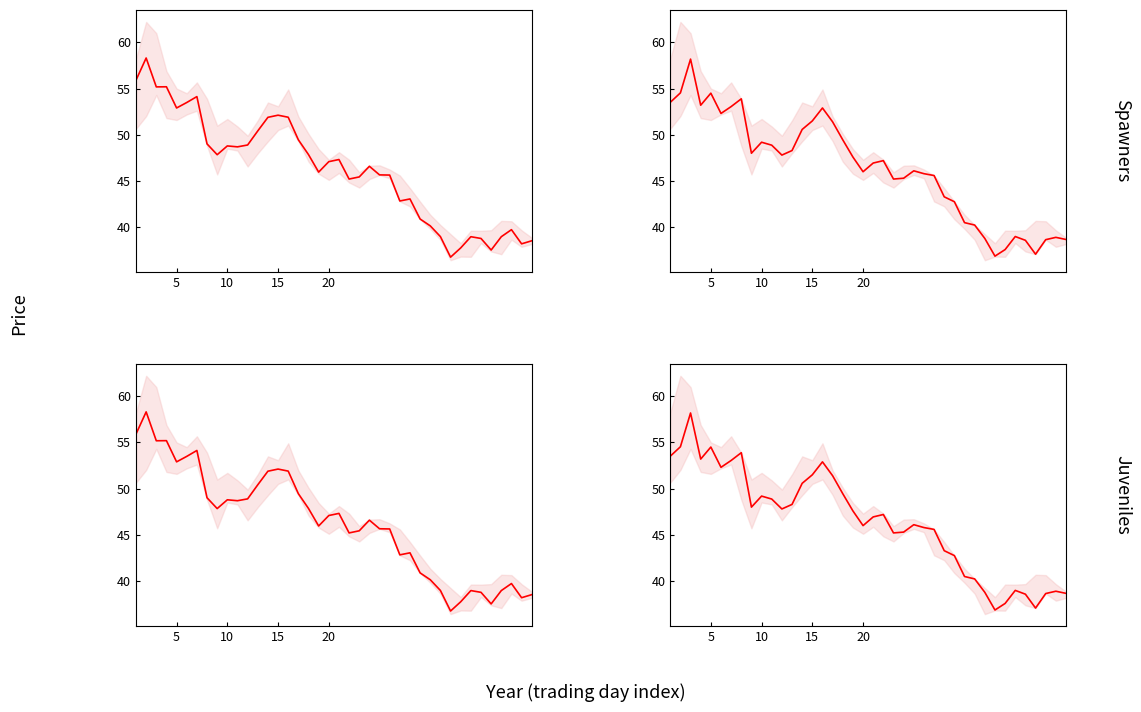

Count the number of data series in this chart.

2